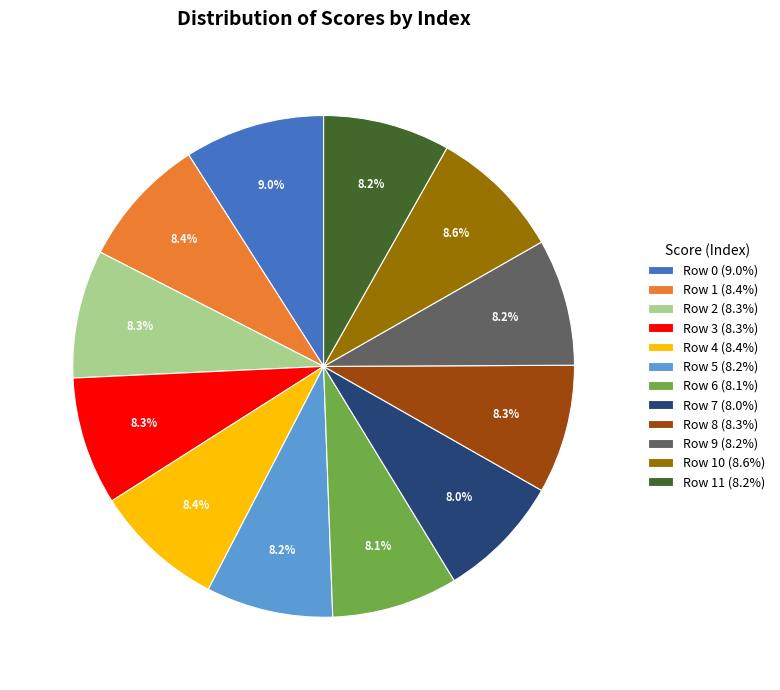

Do Row 6 (8.1%) and Row 1 (8.4%) together represent more than half of the pie?

No